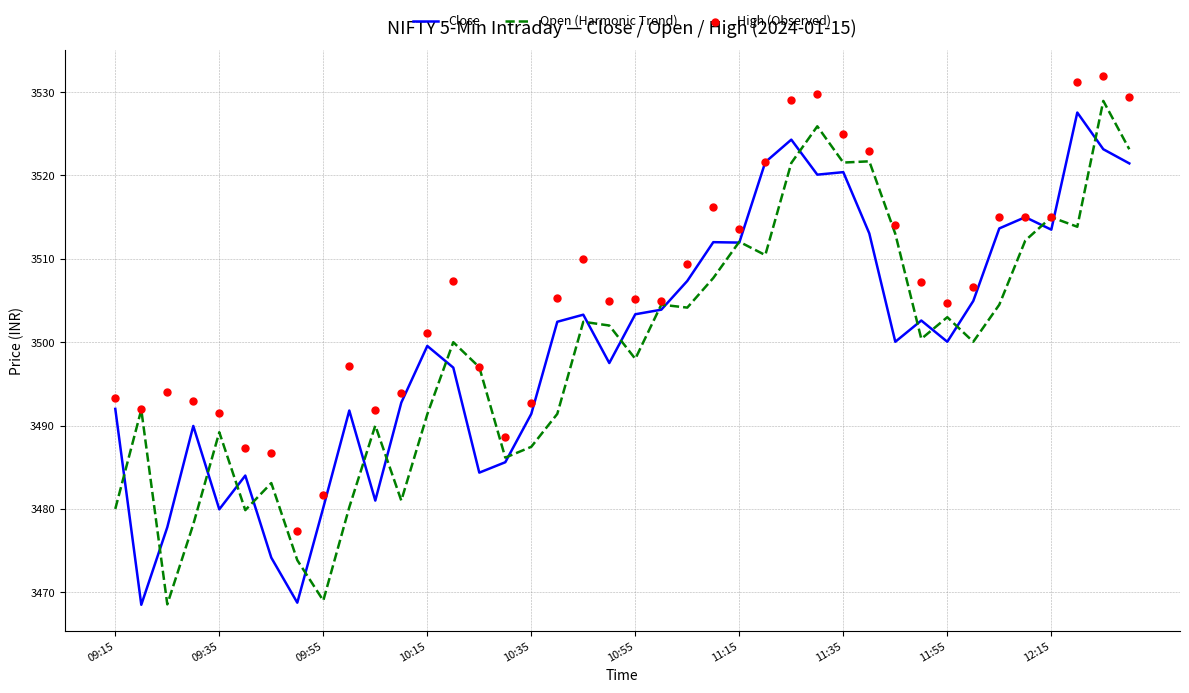

What is the total value across all series at 23?

10535.9